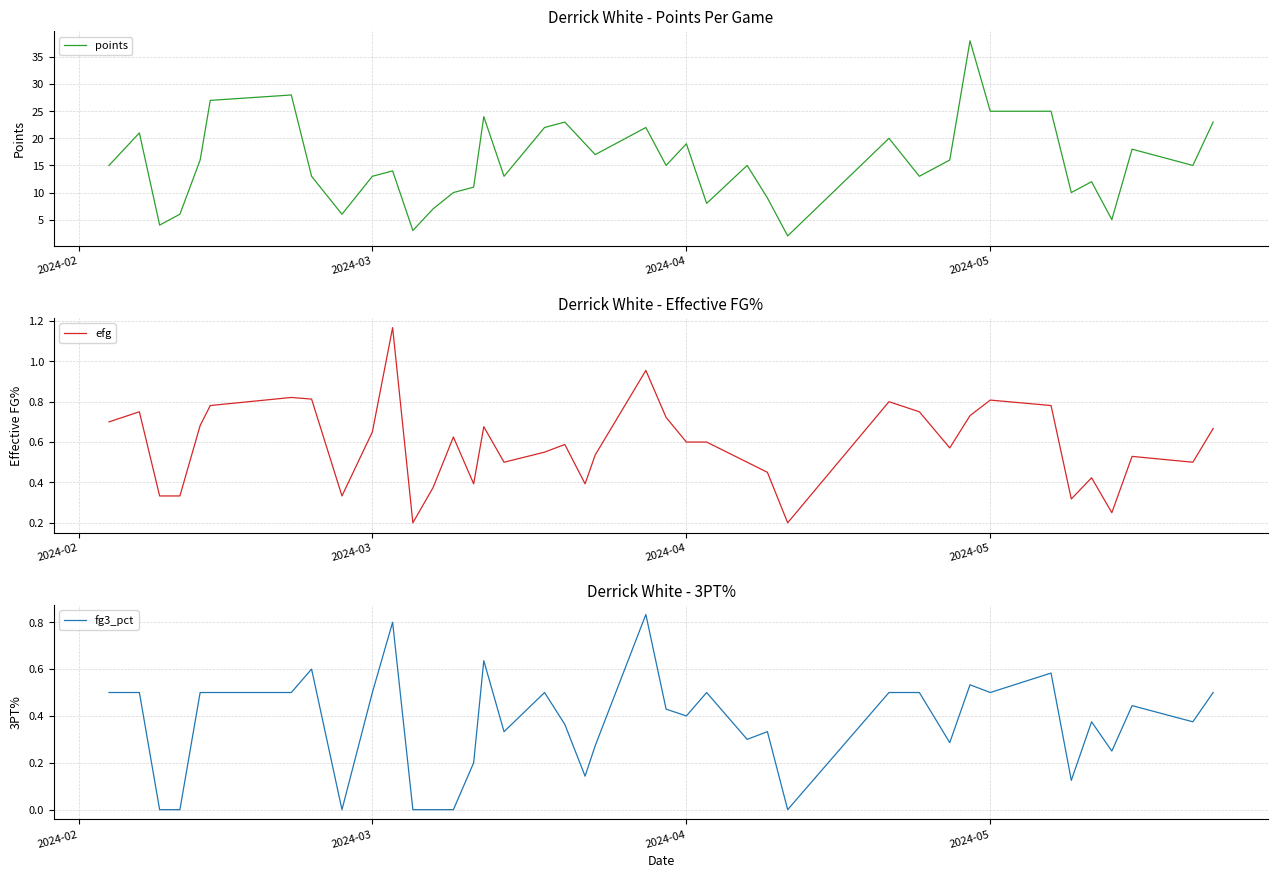

Is it true that points equals 19 at 2024-04?

True